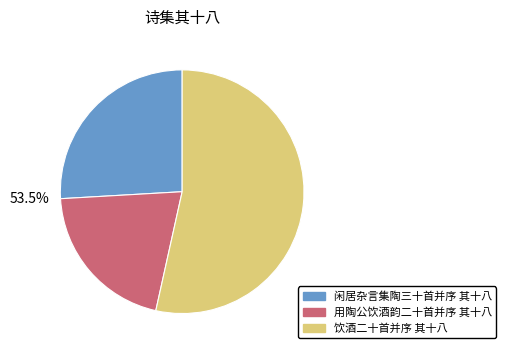

Count the number of slices in the pie.

3